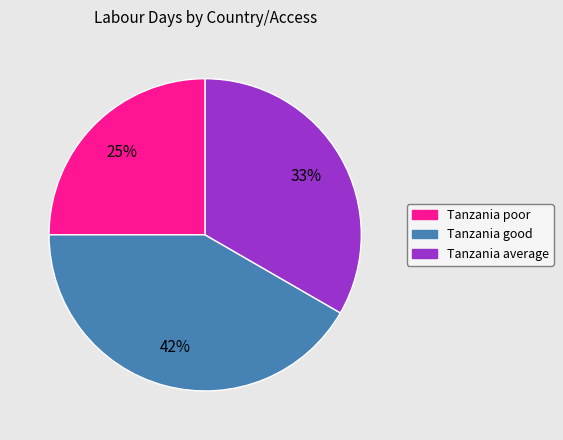

Rank the categories by value from highest to lowest.

Tanzania good, Tanzania average, Tanzania poor